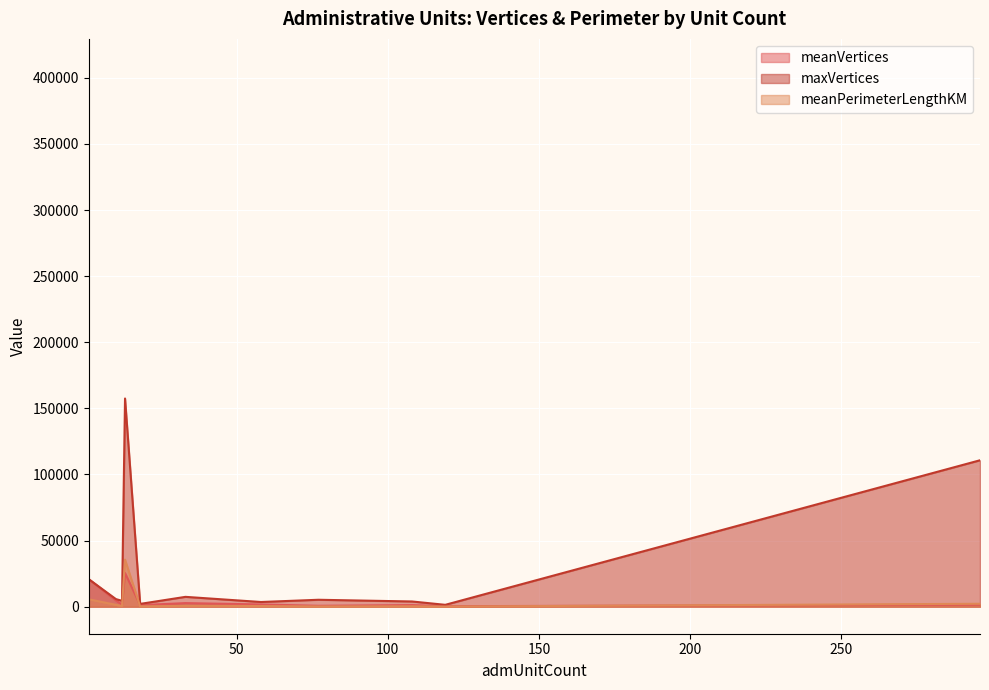

What is the difference between the meanVertices values at CMR-ADM2 and BEN-ADM2?

1004.0